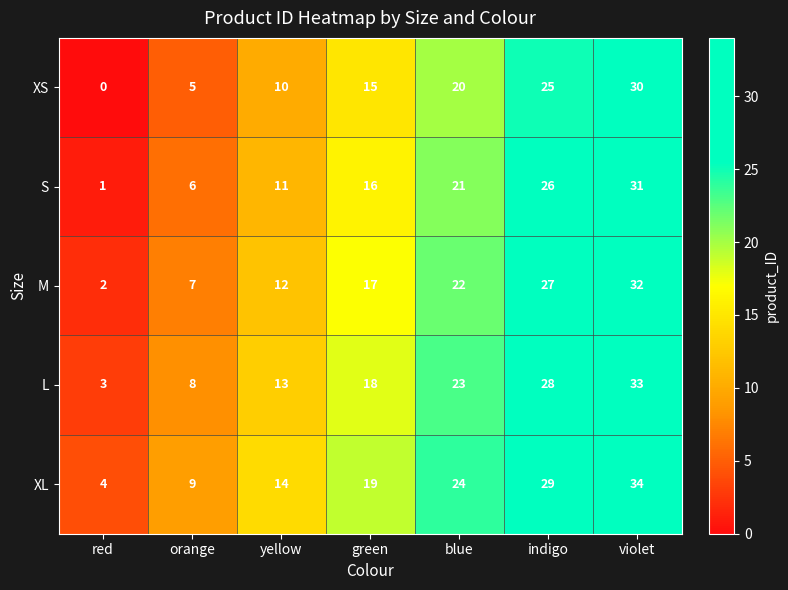

Is the value of M at violet greater than the value of XL at green?

Yes